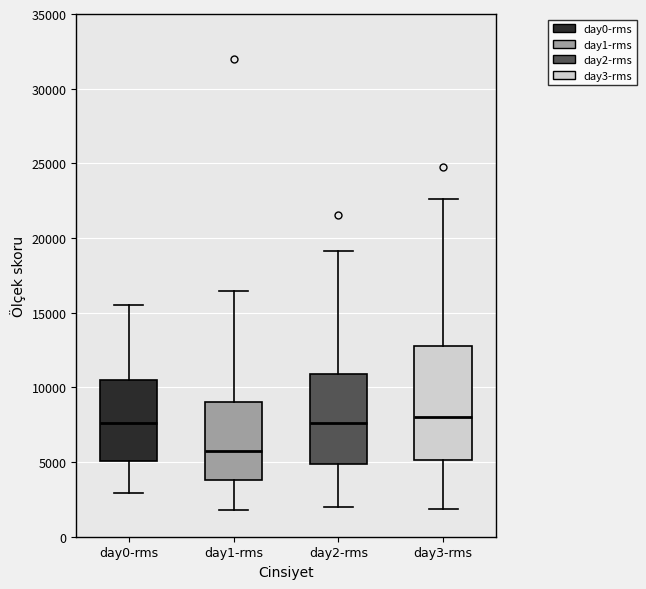

Reading left to right, read every box against the y-axis: the position of its median line, the range the box covers, and the ends of its whiskers. The values are not printed on the chart, so give them approximately, as read against the axis.

day0-rms: median 7500, box 5000 to 10500, whiskers 3000 to 15500
day1-rms: median 6000, box 4000 to 9000, whiskers 2000 to 16500
day2-rms: median 7500, box 5000 to 11000, whiskers 2000 to 19000
day3-rms: median 8000, box 5000 to 13000, whiskers 2000 to 22500